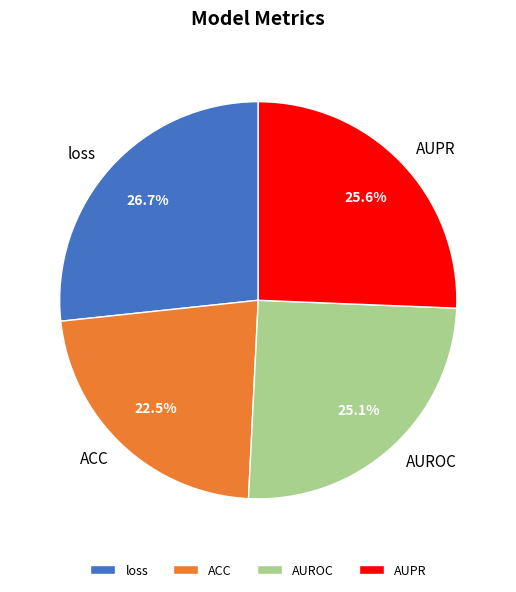

What percentage is the AUPR slice, to the nearest percent?

26%